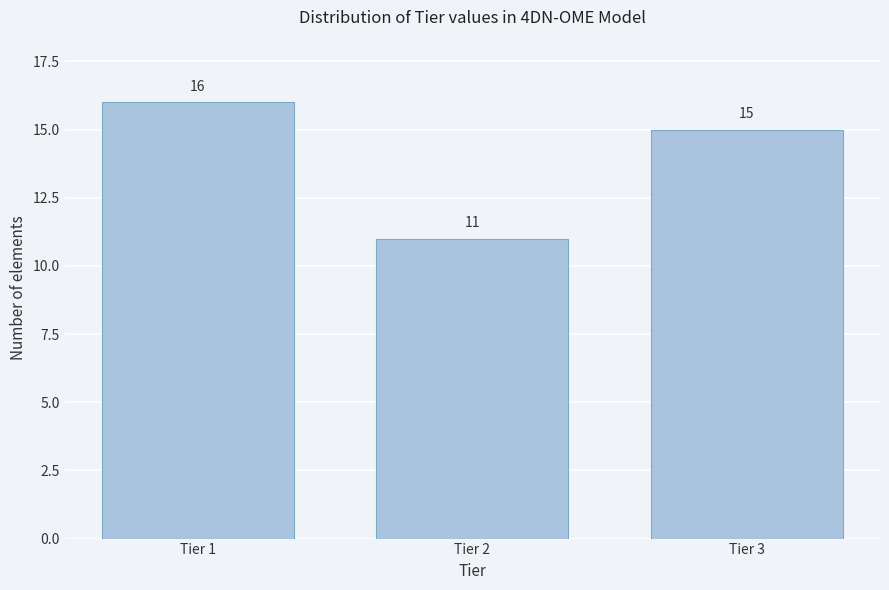

Reading left to right, transcribe all the data shown in this chart.

16	11	15